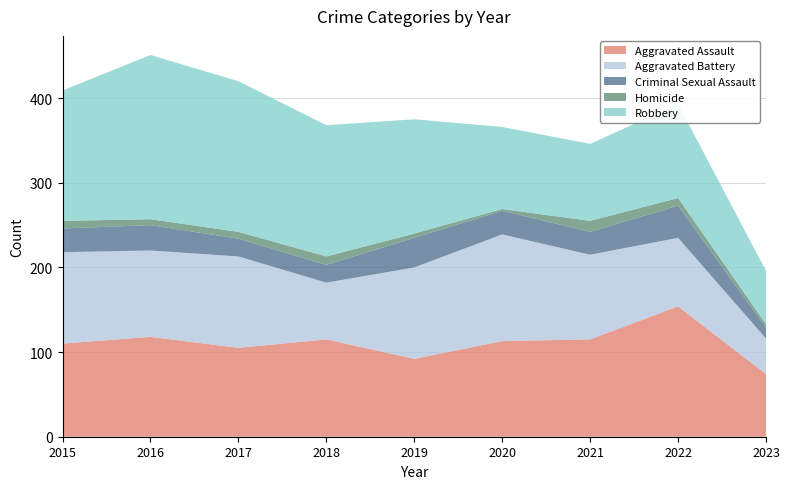

Reading right to left, transcribe all the data shown in this chart.

Aggravated Assault: 2023=74	2022=154	2021=115	2020=113	2019=92	2018=115	2017=105	2016=118	2015=110
Aggravated Battery: 2023=42	2022=81	2021=100	2020=126	2019=108	2018=67	2017=108	2016=102	2015=108
Criminal Sexual Assault: 2023=13	2022=38	2021=27	2020=28	2019=35	2018=21	2017=21	2016=30	2015=28
Homicide: 2023=4	2022=9	2021=13	2020=2	2019=5	2018=10	2017=8	2016=7	2015=9
Robbery: 2023=63	2022=111	2021=91	2020=97	2019=135	2018=155	2017=178	2016=194	2015=154